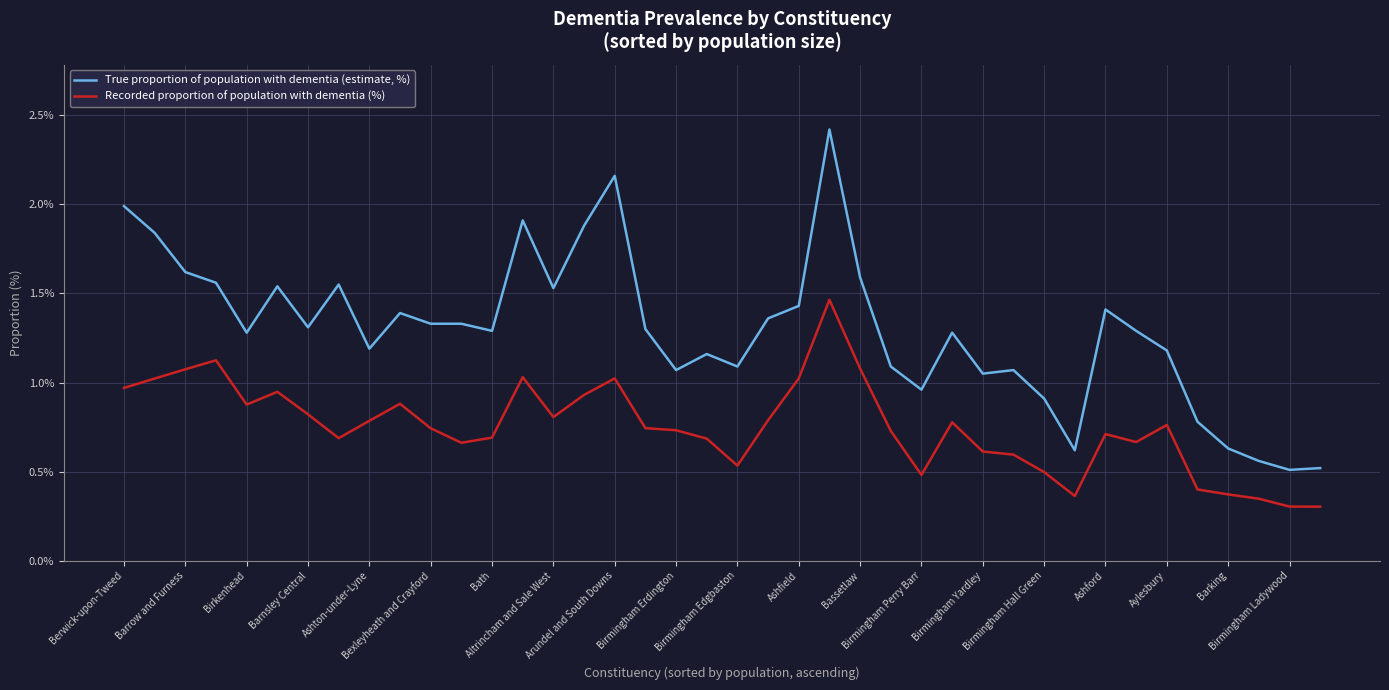

List the series in order of their overall mean, lowest first.

Recorded proportion of population with dementia (%), True proportion of population with dementia (estimate, %)